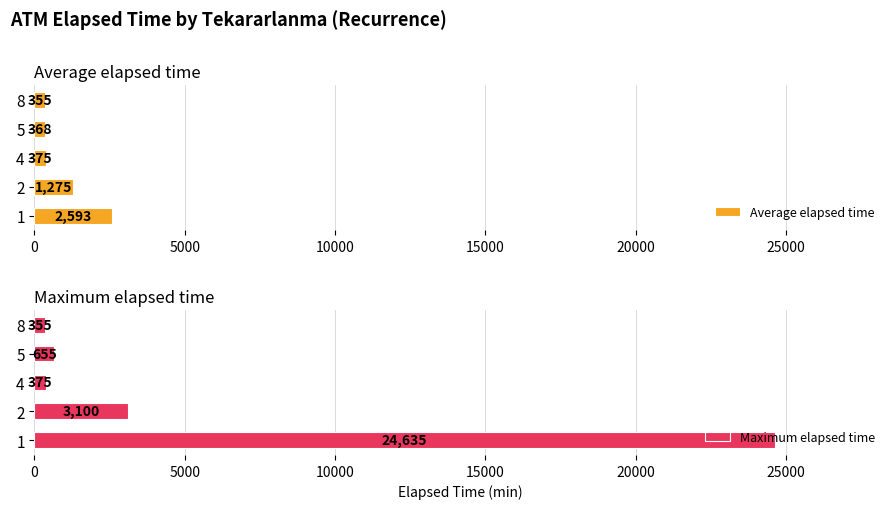

Is it true that Average elapsed time equals 355.0 at 8?

True